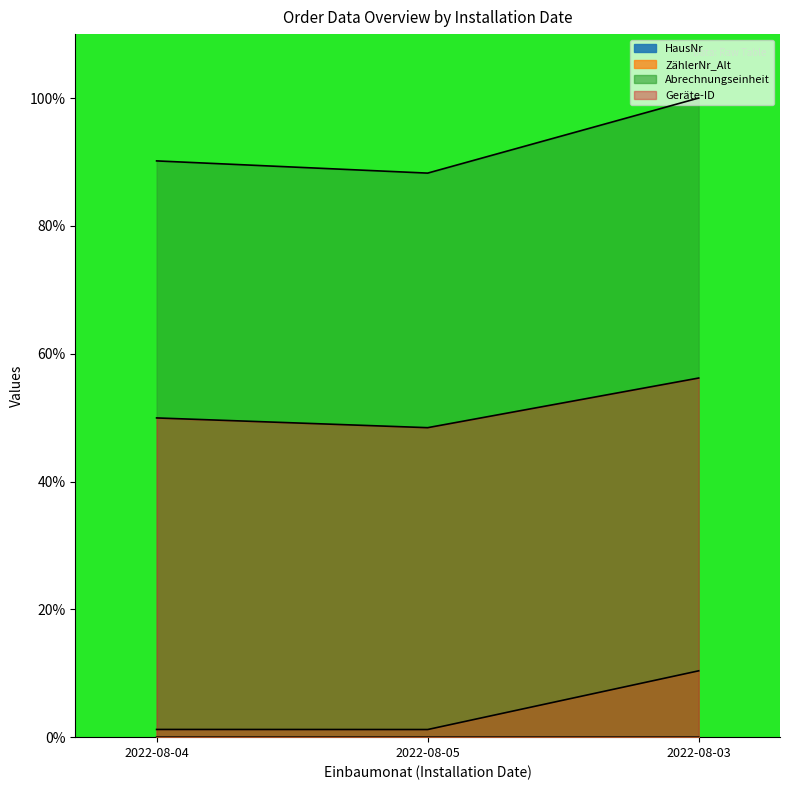

Reading left to right, transcribe all the data shown in this chart.

HausNr: 2022-08-04=0.0	2022-08-05=0.0	2022-08-03=0.0
ZählerNr_Alt: 2022-08-04=1.2	2022-08-05=1.2	2022-08-03=10.4
Abrechnungseinheit: 2022-08-04=90.2	2022-08-05=88.3	2022-08-03=100.0
Geräte-ID: 2022-08-04=49.9	2022-08-05=48.4	2022-08-03=56.2